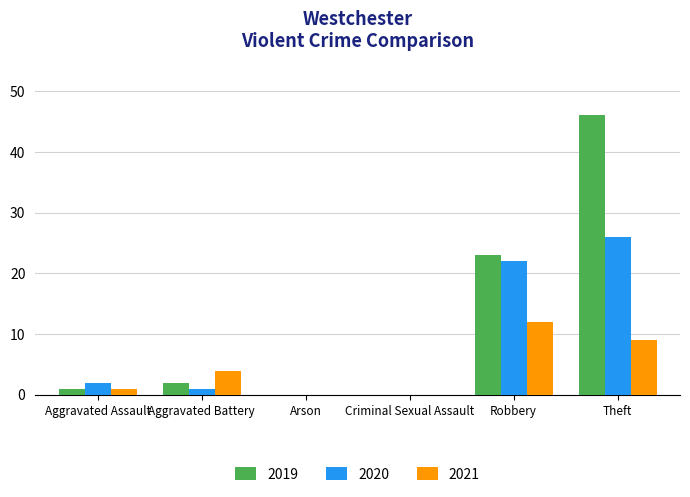

Is the value of 2019 at Criminal Sexual Assault greater than the value of 2021 at Aggravated Battery?

No